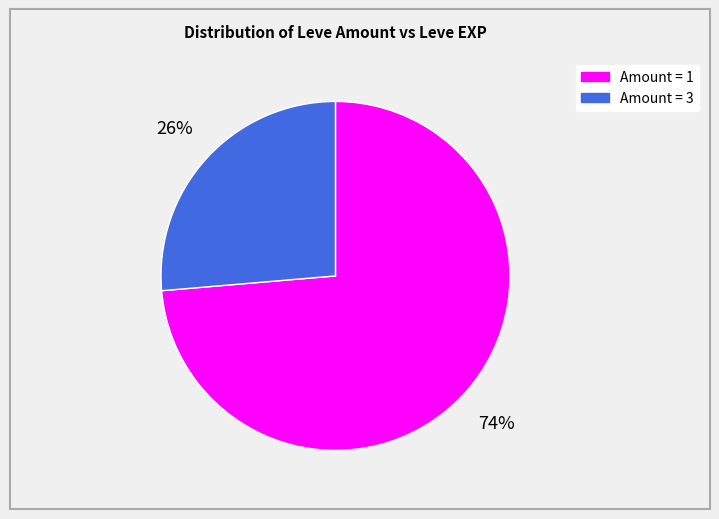

Is there any slice that represents more than half of the pie?

Yes